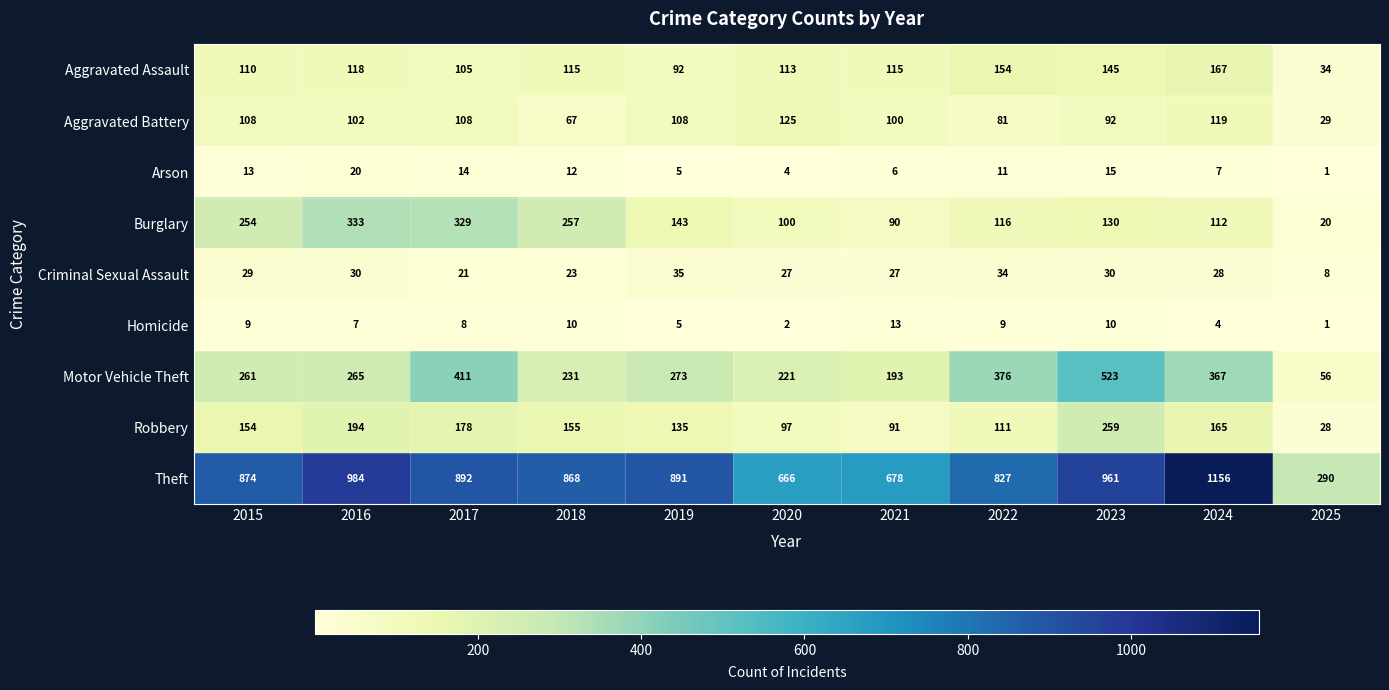

At which label does Theft reach its peak?

2024